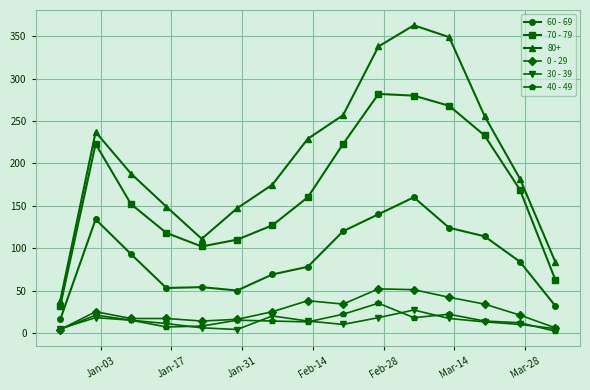

Is this an area chart (filled region under the line)?

No